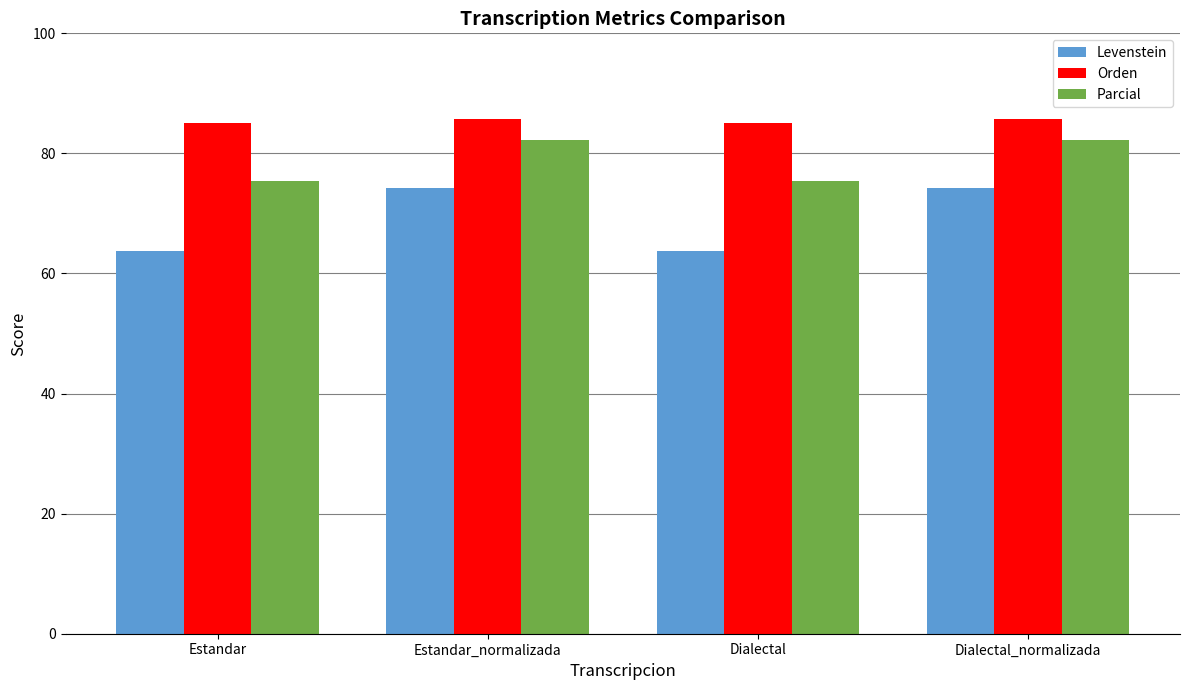

How many values in the Levenstein series exceed 74?

2